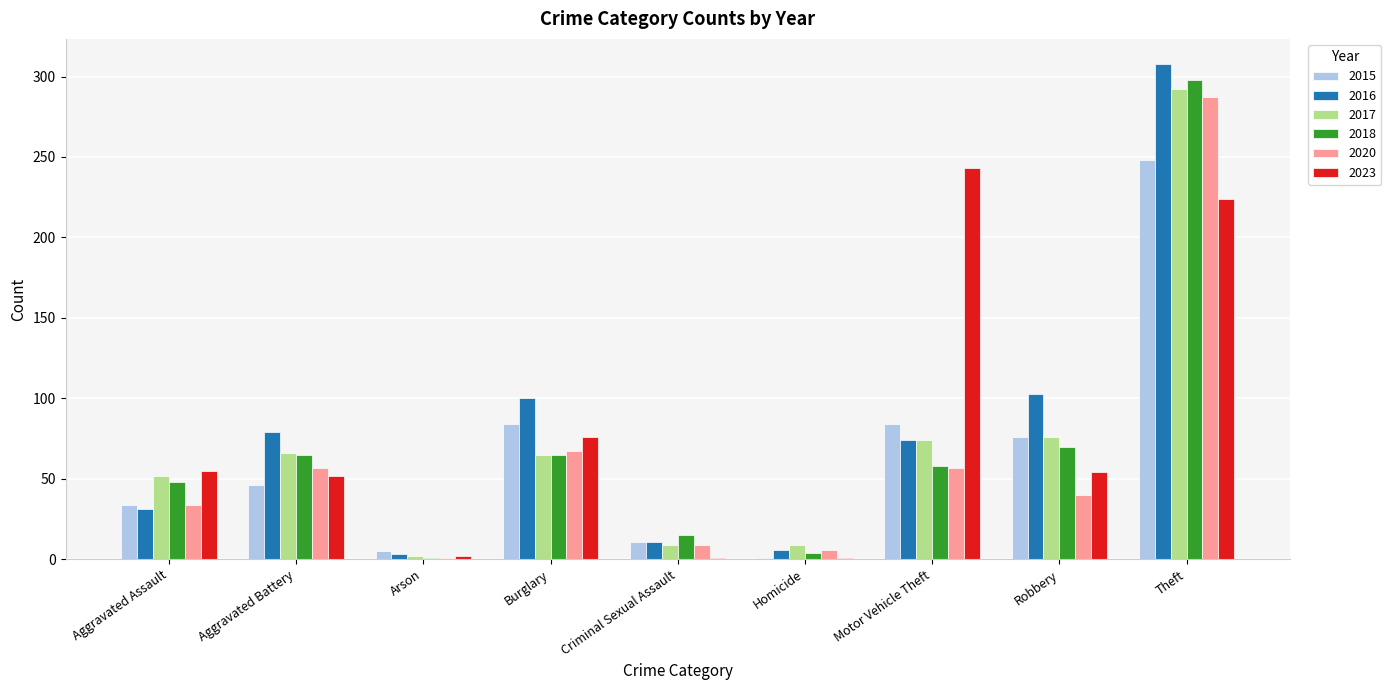

What is the total value across all series at Arson?

14